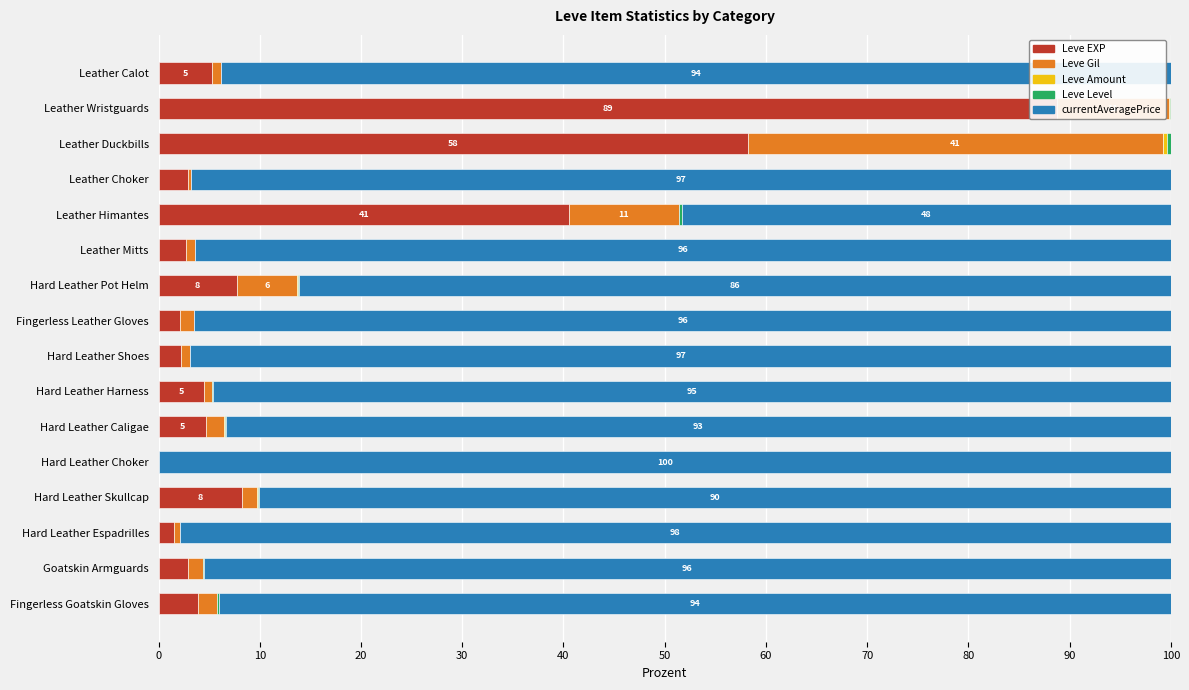

Which series has the largest total across all categories?

currentAveragePrice